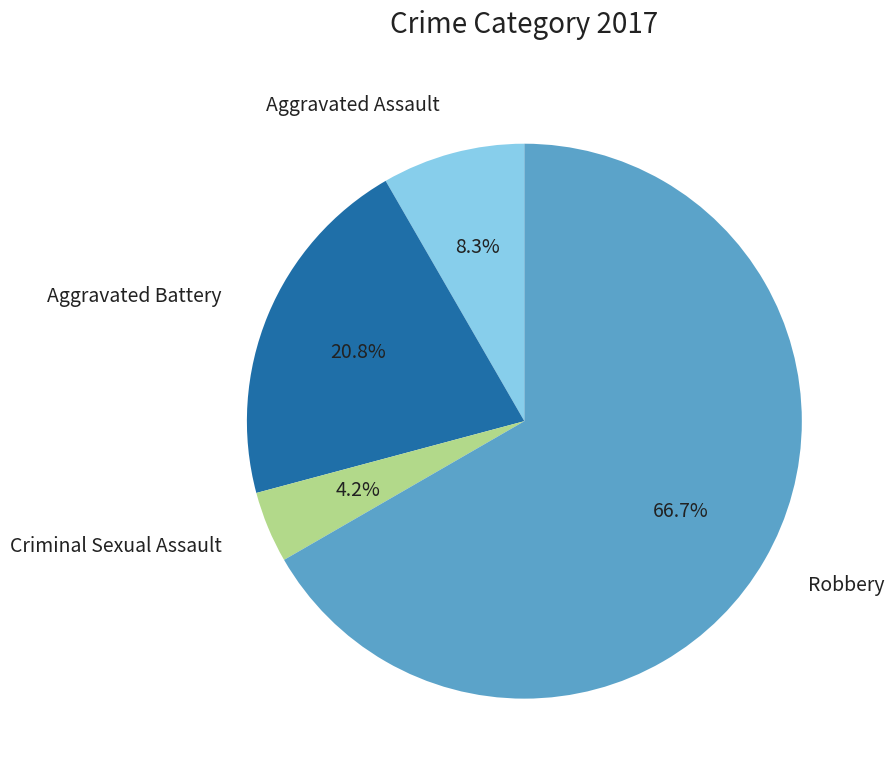

Is Criminal Sexual Assault the majority of the pie?

No